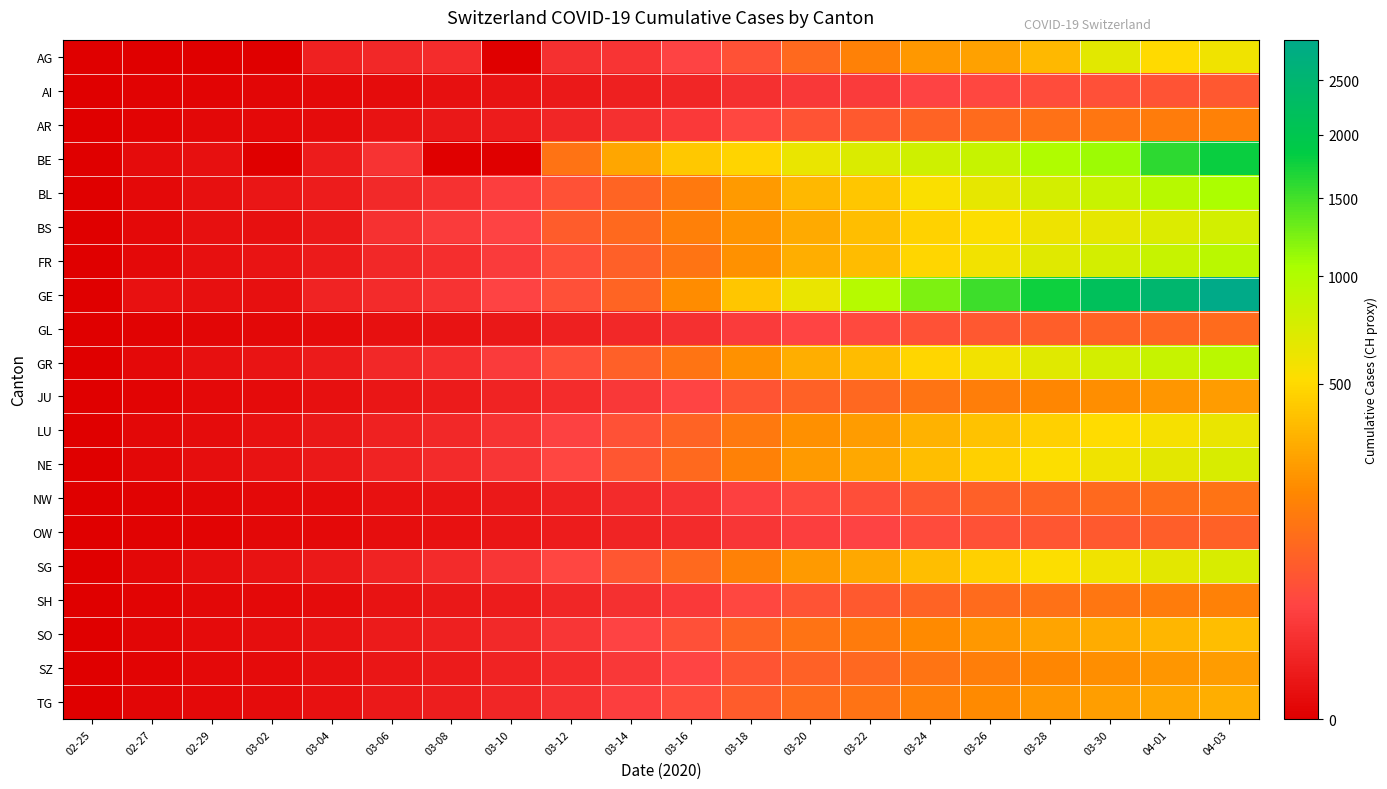

Count the number of categories in the chart.

20